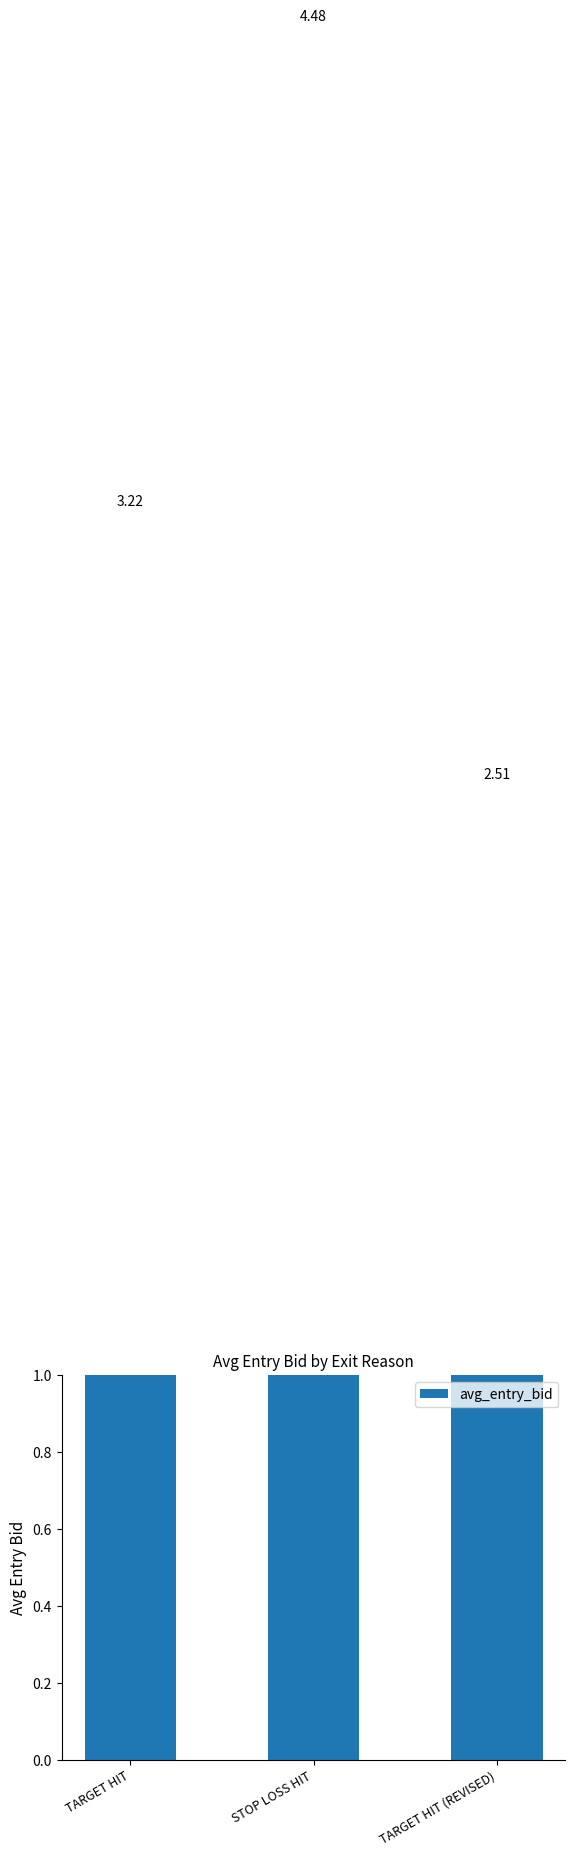

How many data points does each series have?

3